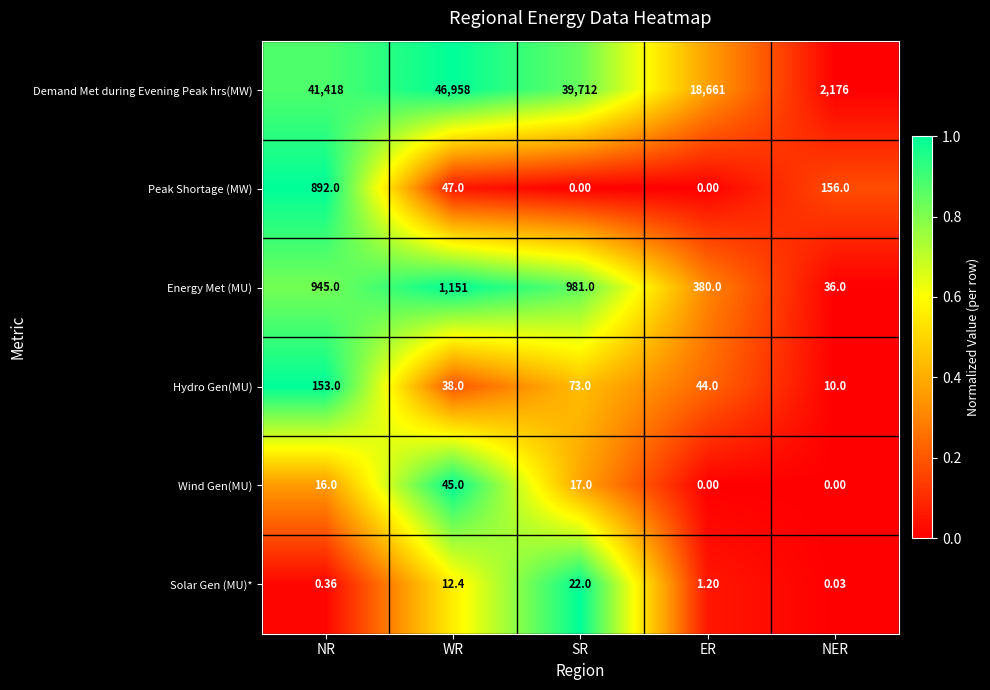

At which category is the sum across all series the highest?

WR